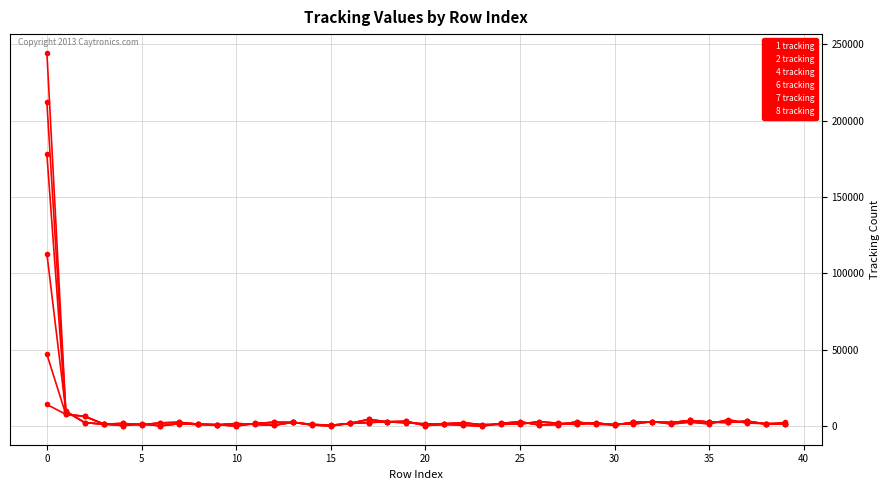

What is the value of the 6 tracking point at the 22nd from the left?

1249